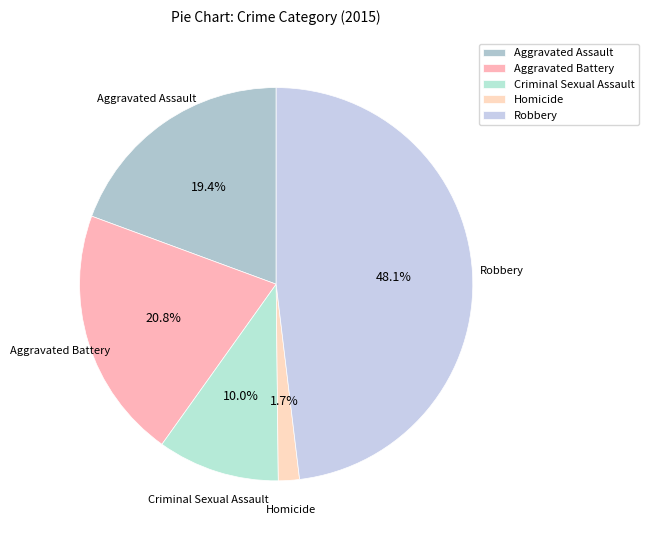

What portion of the pie excludes Robbery?

51.9%